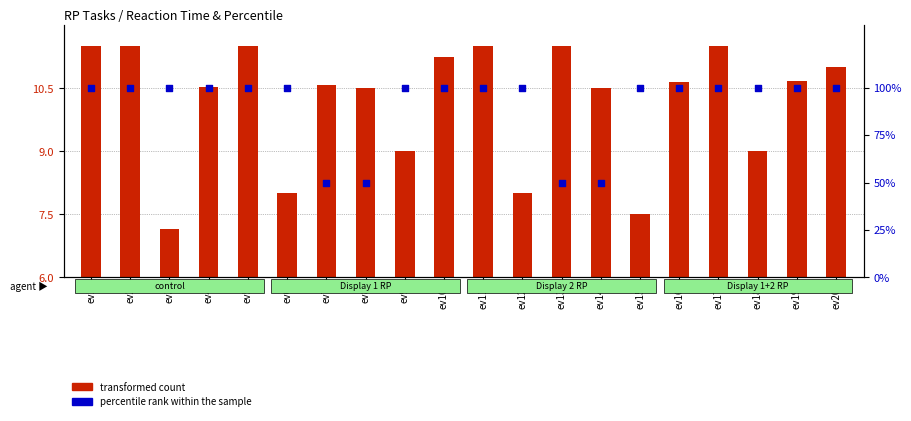

Which series contains the highest Y value?

percentile rank within the sample